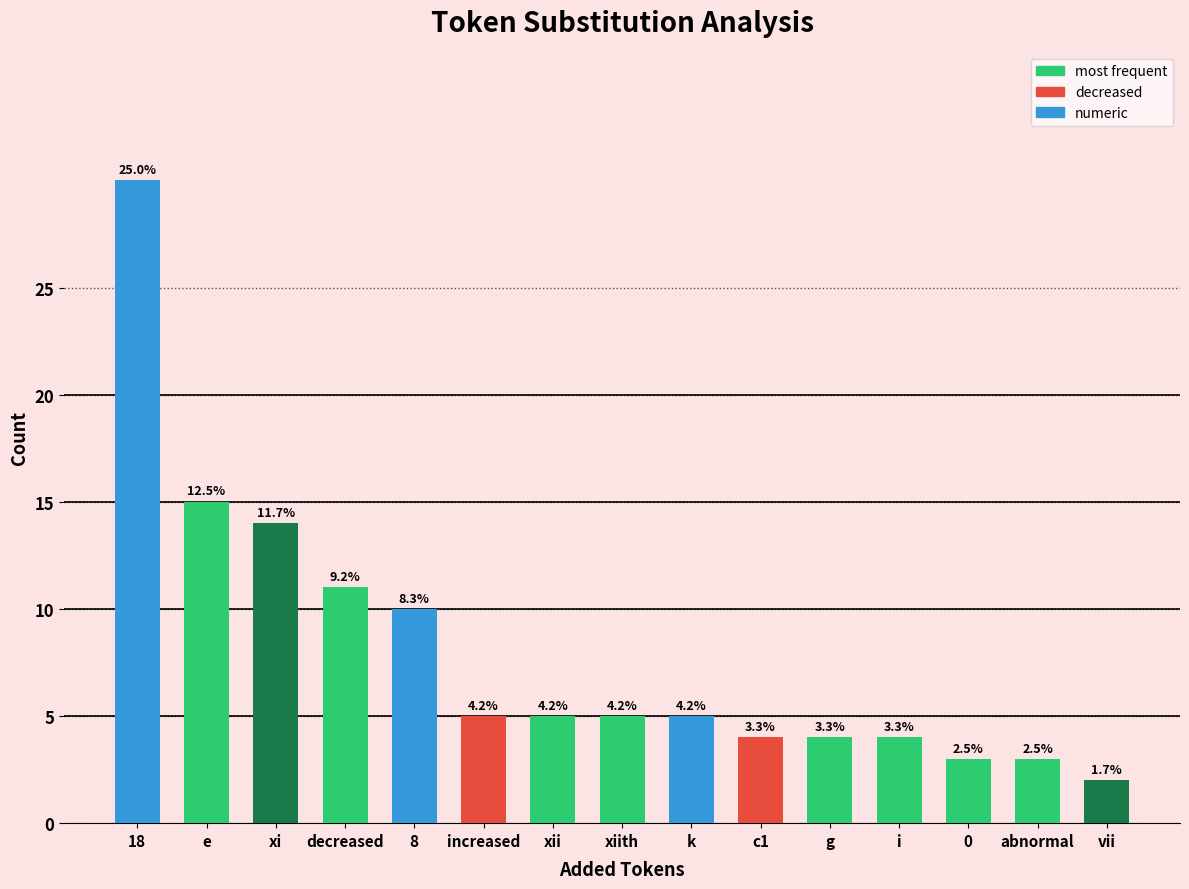

Does the chart contain any negative values?

No